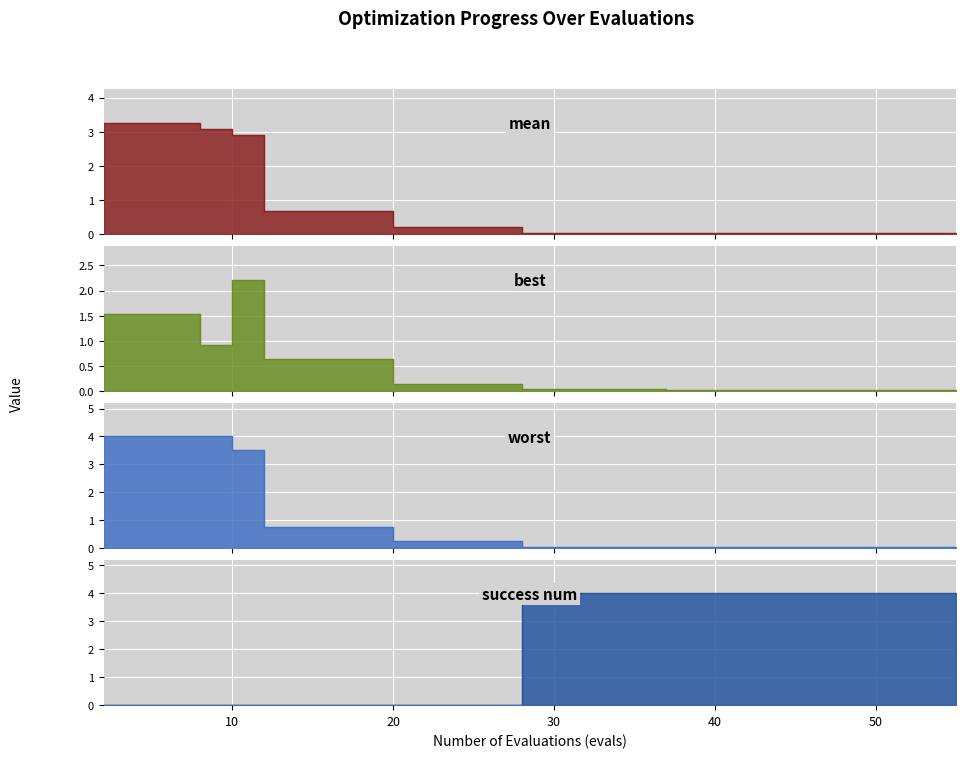

At how many categories does at least one series exceed 1?

22